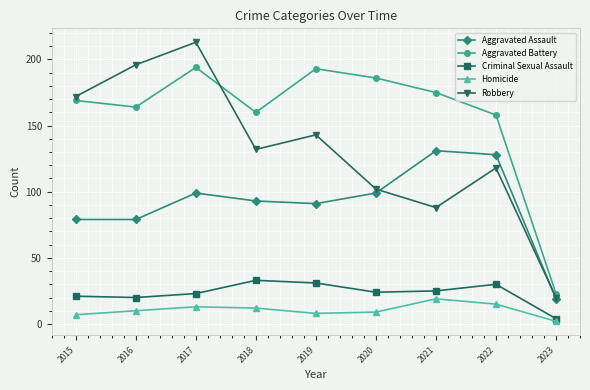

Reading left to right, what are all the values shown in this chart?

Aggravated Assault: 2015=79	2016=79	2017=99	2018=93	2019=91	2020=99	2021=131	2022=128	2023=19
Aggravated Battery: 2015=169	2016=164	2017=194	2018=160	2019=193	2020=186	2021=175	2022=158	2023=23
Criminal Sexual Assault: 2015=21	2016=20	2017=23	2018=33	2019=31	2020=24	2021=25	2022=30	2023=4
Homicide: 2015=7	2016=10	2017=13	2018=12	2019=8	2020=9	2021=19	2022=15	2023=2
Robbery: 2015=172	2016=196	2017=213	2018=132	2019=143	2020=102	2021=88	2022=118	2023=20